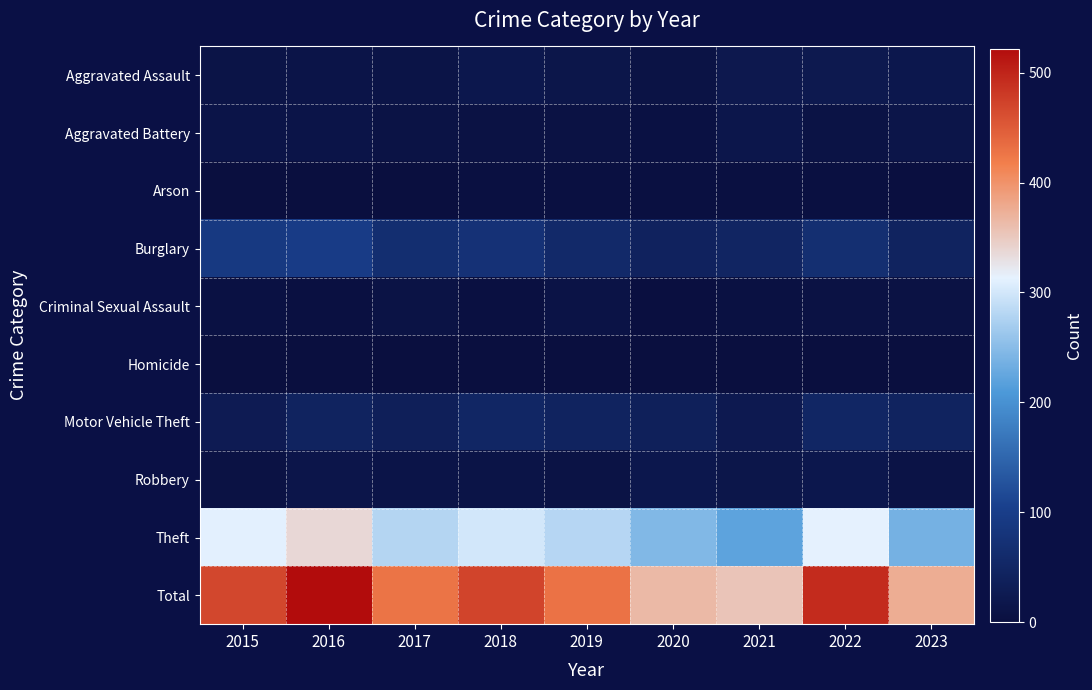

At which category is the sum across all series the highest?

2016